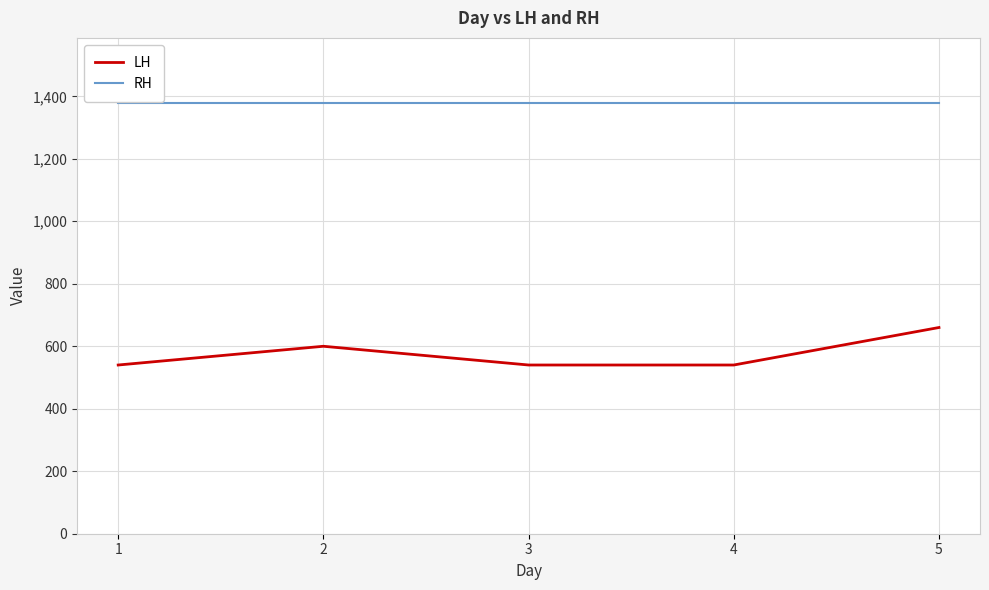

What is the difference between the second highest and minimum values in the LH series?

60